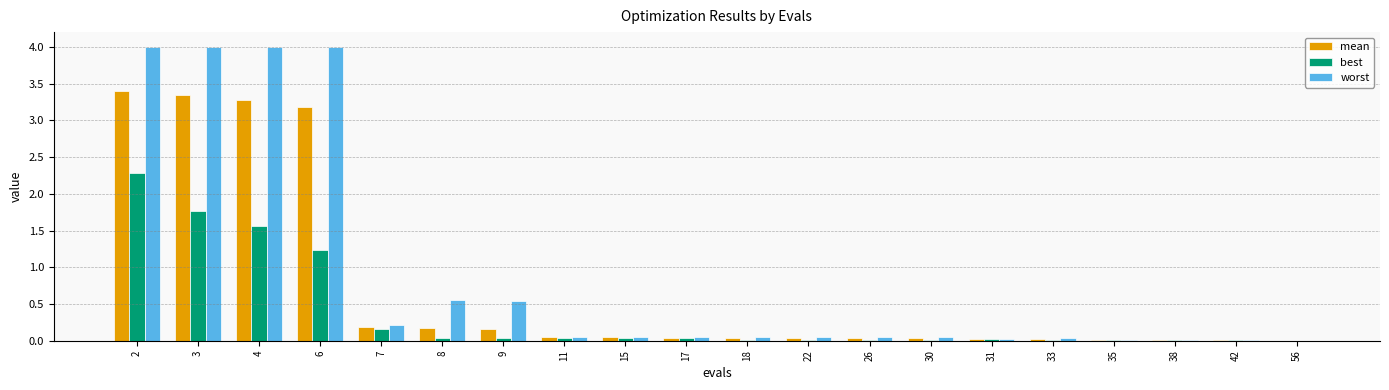

What is the greatest value displayed?

4.0